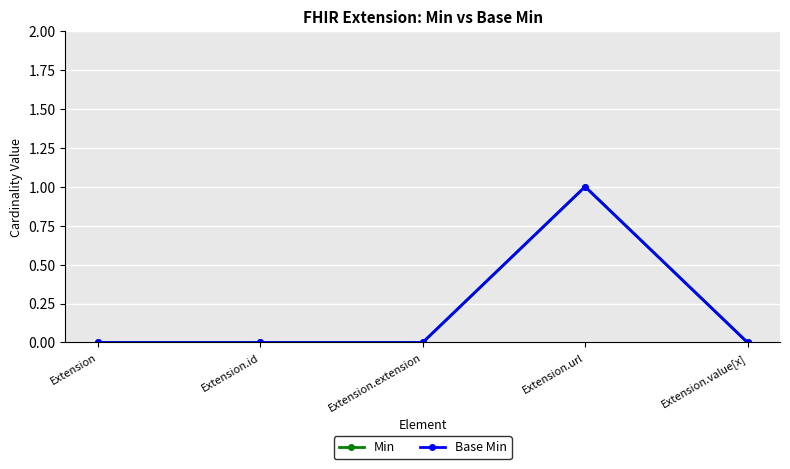

Which category has the lowest value in the Min series?

Extension